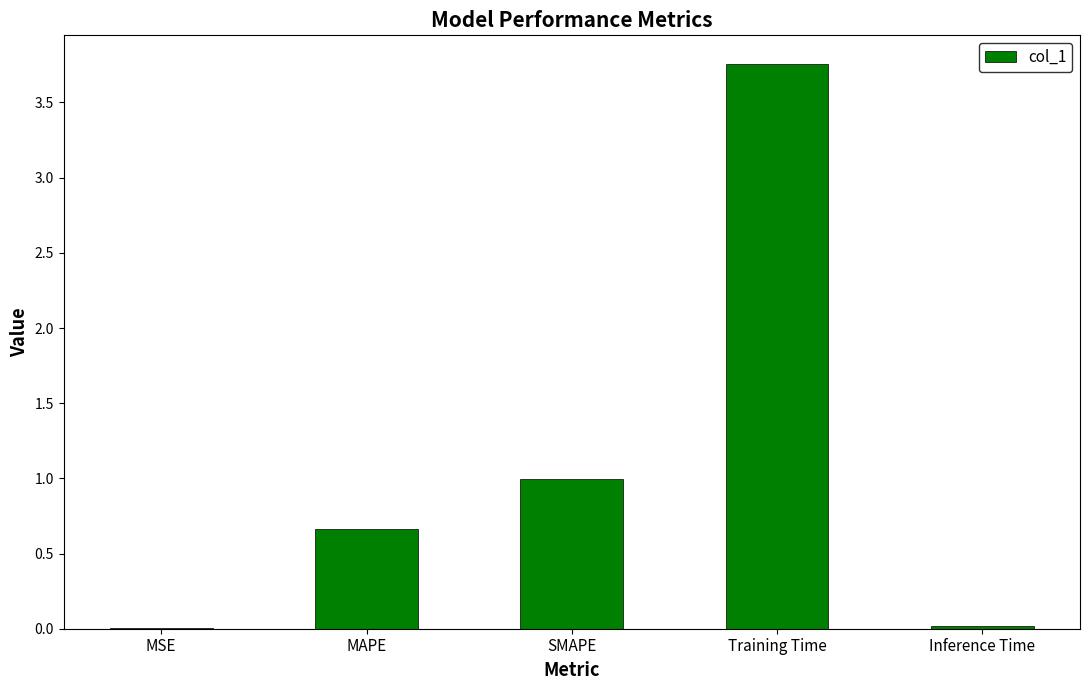

Which label corresponds to the largest value in the chart?

Training Time